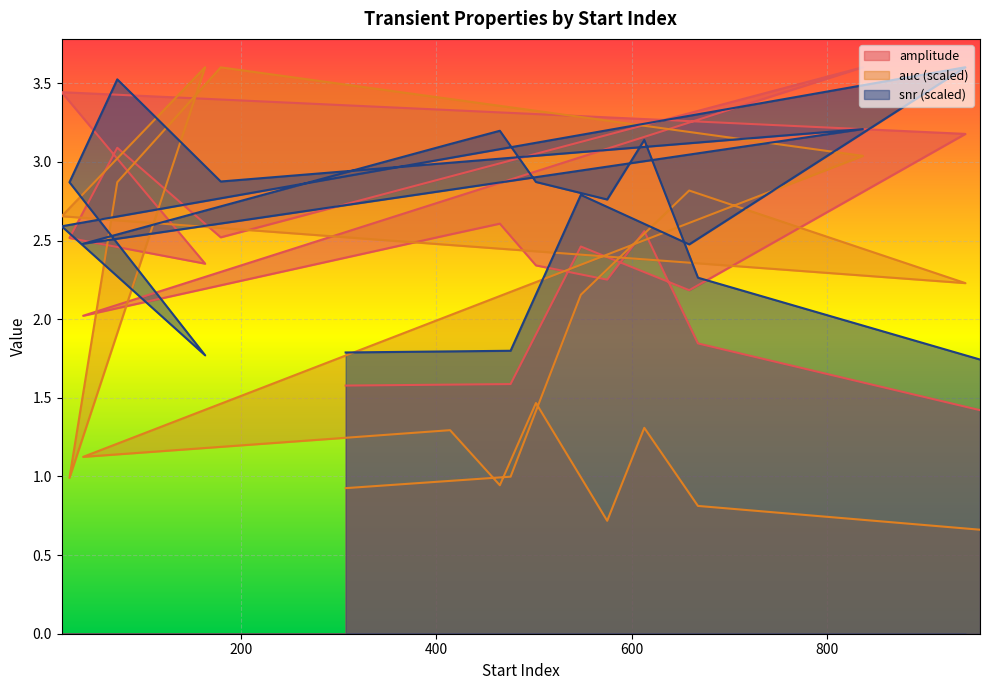

True or false: snr has more than 2 interior local peaks.

True